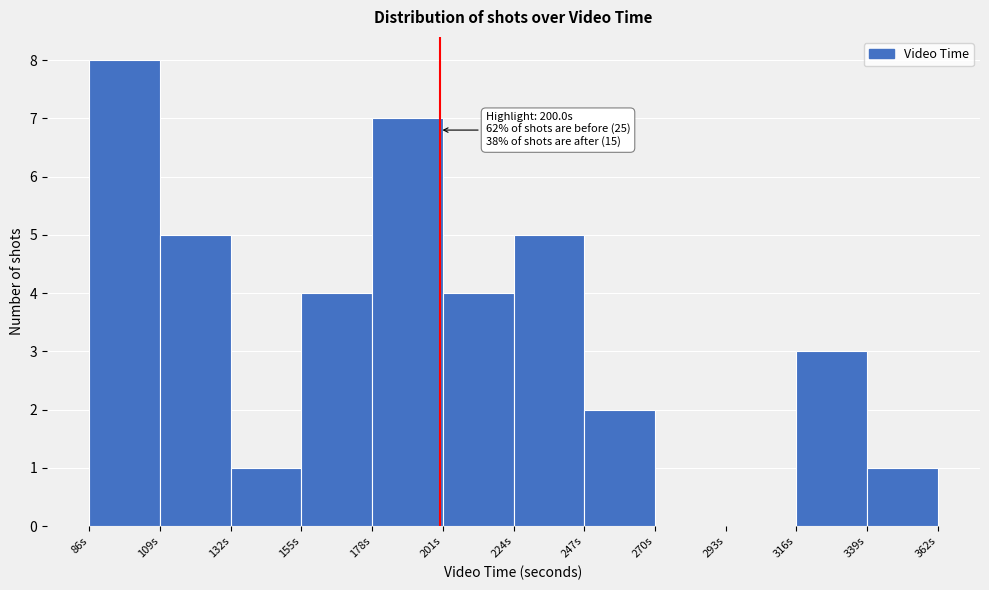

Which range on the x-axis has the tallest bar?

85 to 110